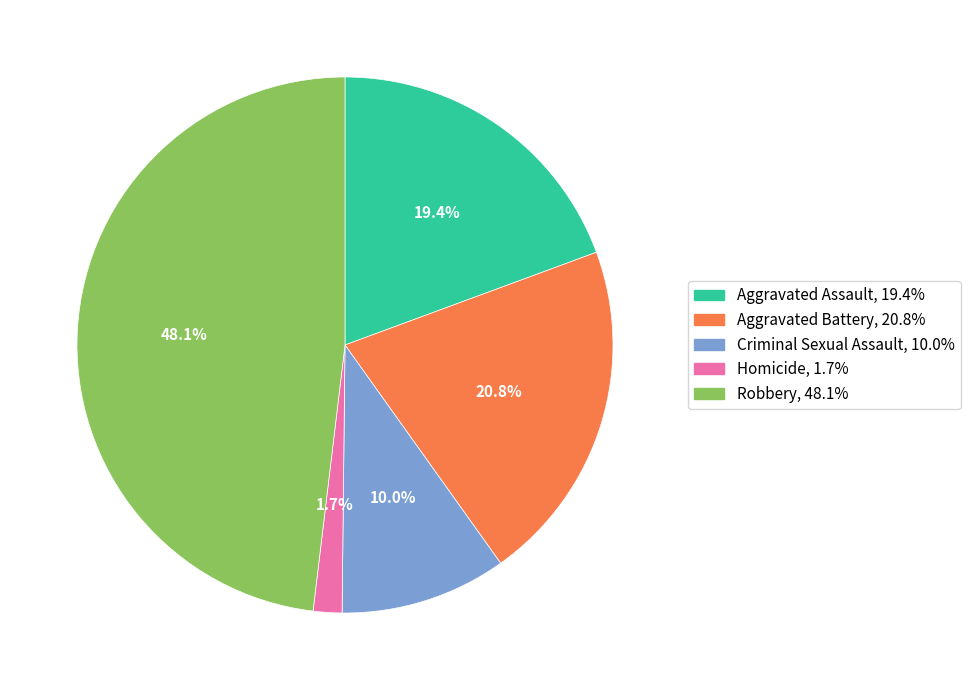

To the nearest percent, what is the difference between the Homicide and Aggravated Battery slice percentages?

19%